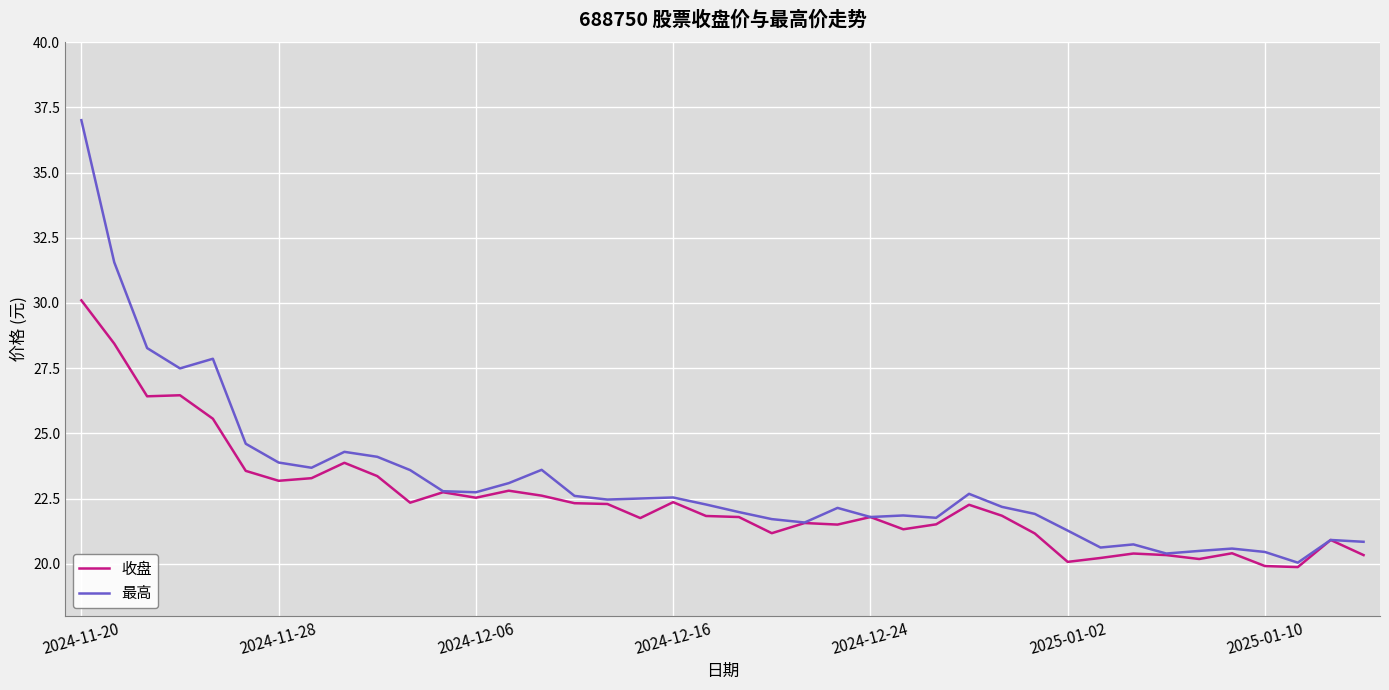

What is the minimum value for 最高?

20.0